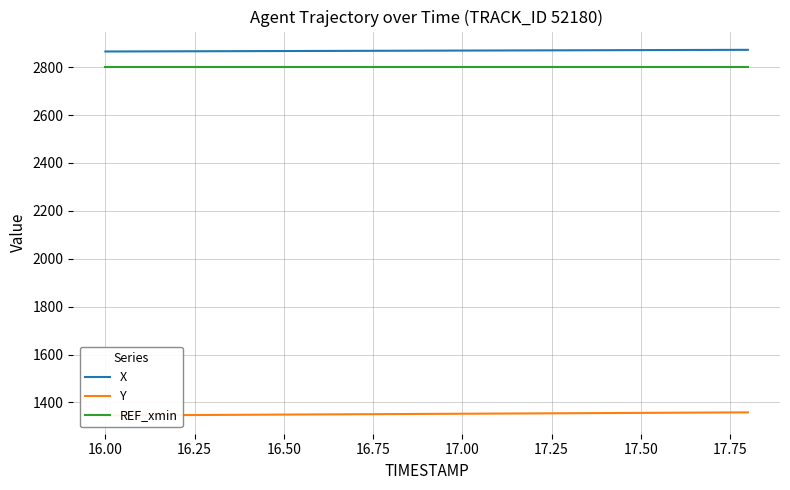

True or false: X and REF_xmin intersect in this chart.

False